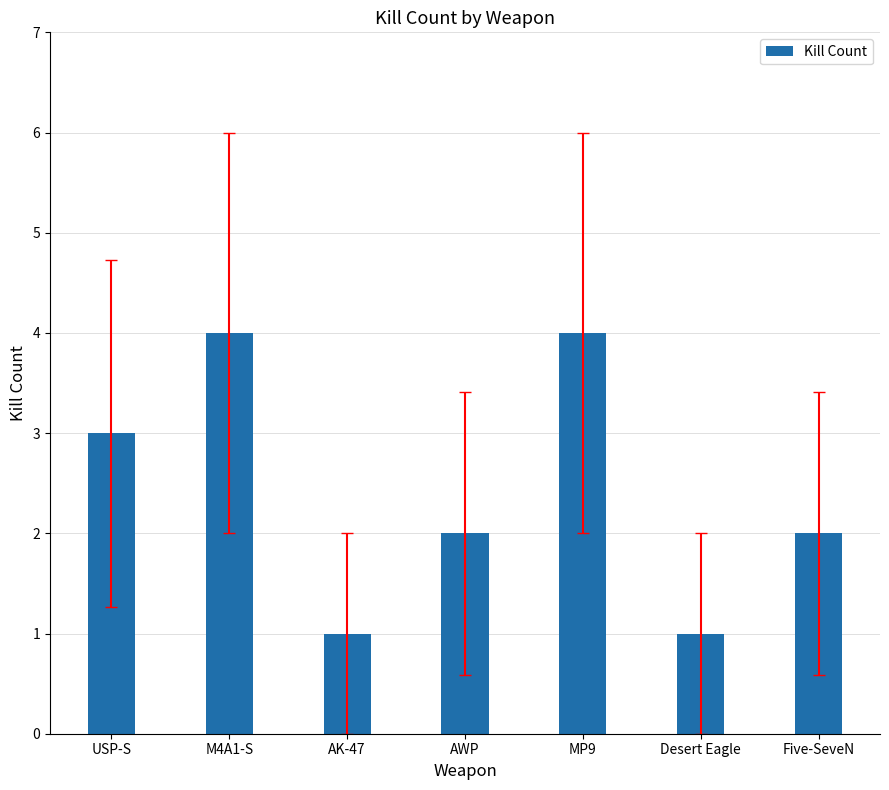

What is the maximum value shown in the chart?

4